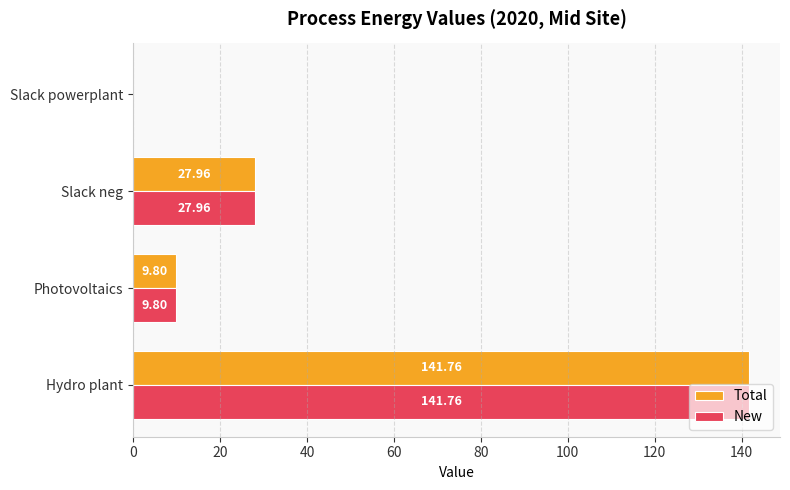

Where is New nearest to the value 70?

Slack neg